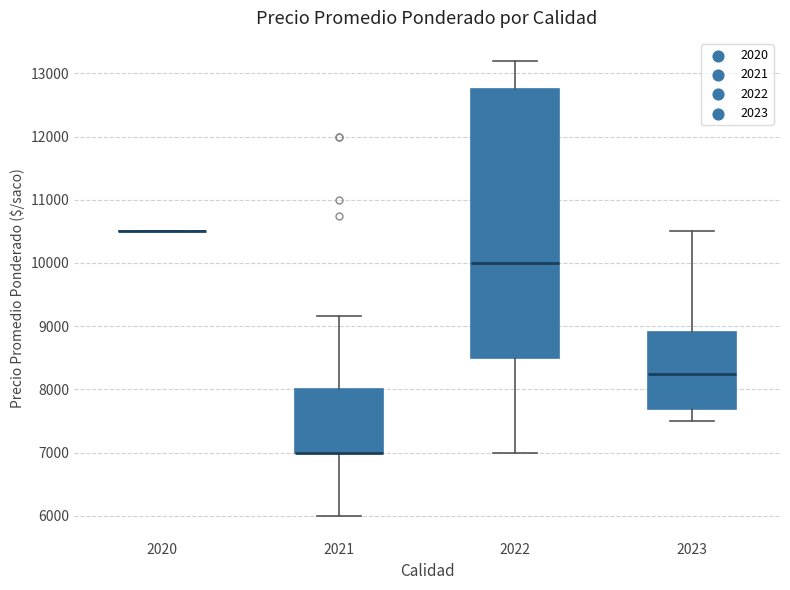

Reading left to right, transcribe this box plot: for each box, give where its median line is, the range the box spans, and where its two whiskers end, as read against the y-axis. The values are not printed on the chart, so give them approximately, as read against the axis.

2020: box collapsed to a line at 10500, whiskers 10500 to 10500
2021: median 7000 (drawn on the box's lower edge), box 7000 to 8000, whiskers 6000 to 9200
2022: median 10000, box 8500 to 12800, whiskers 7000 to 13200
2023: median 8300, box 7700 to 8900, whiskers 7500 to 10500